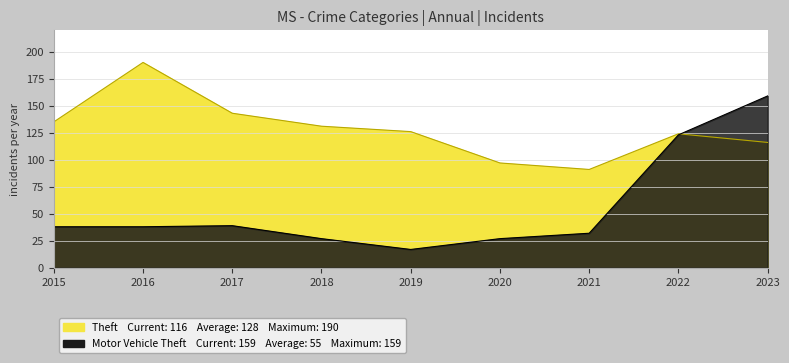

Read the Motor Vehicle Theft value at 2016.

38